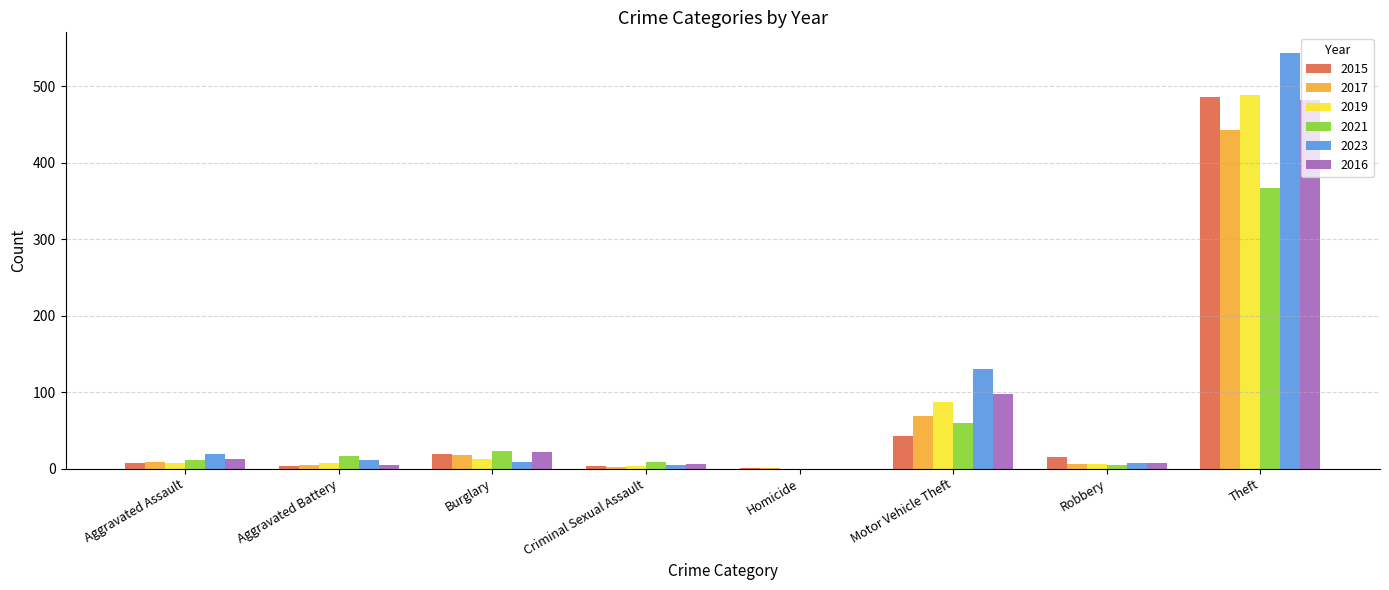

How many series are shown in this chart?

6